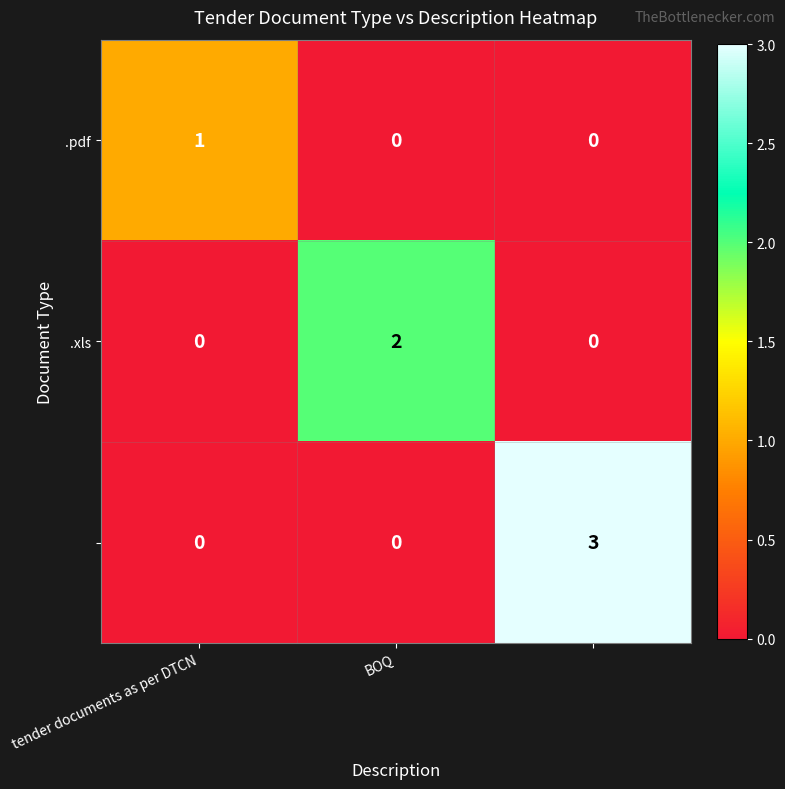

What is the maximum value shown in the chart?

3